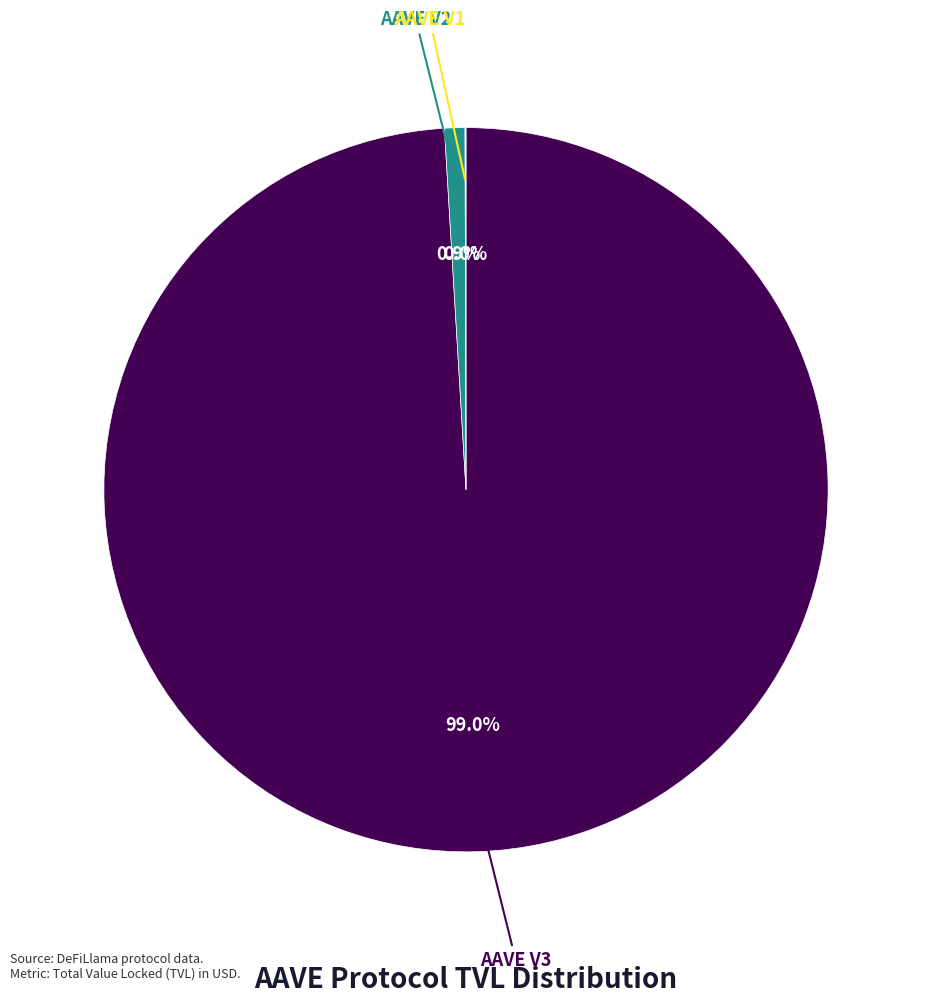

Is there a majority slice in this chart?

Yes